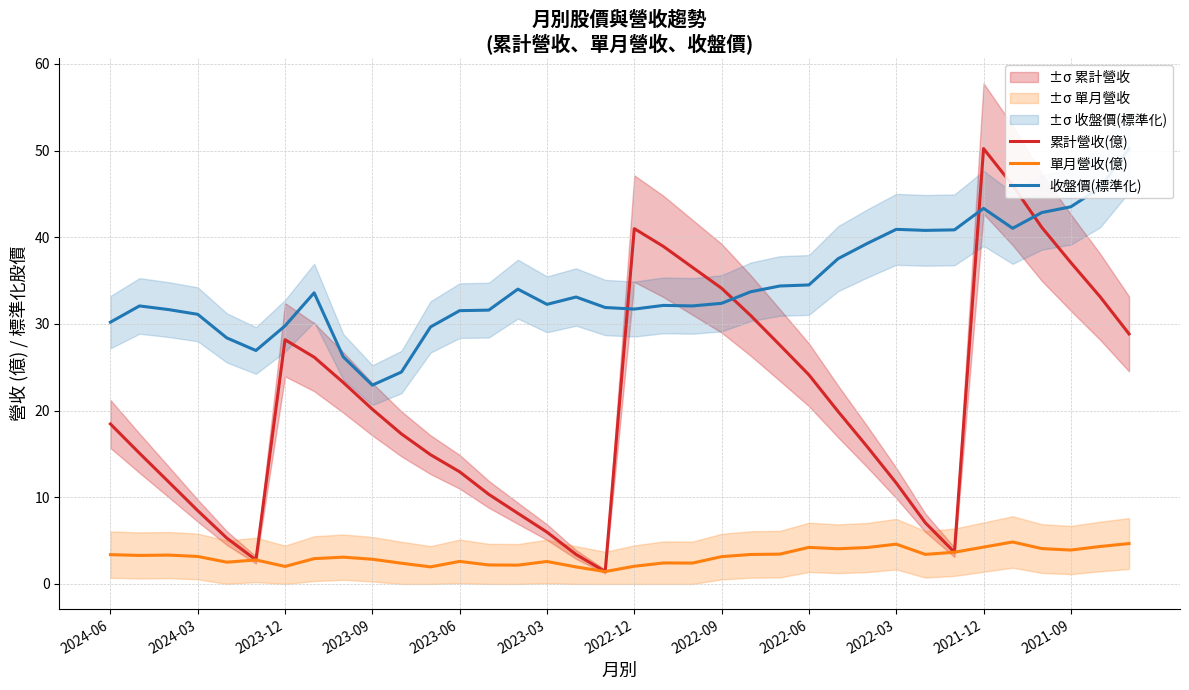

Is it true that 累計營收(億) equals 9.9 at 2023-03?

False